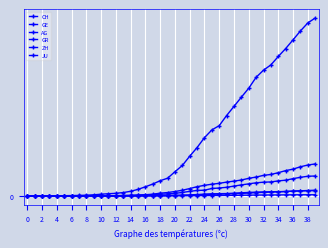

Does the chart have visible grid lines?

Yes